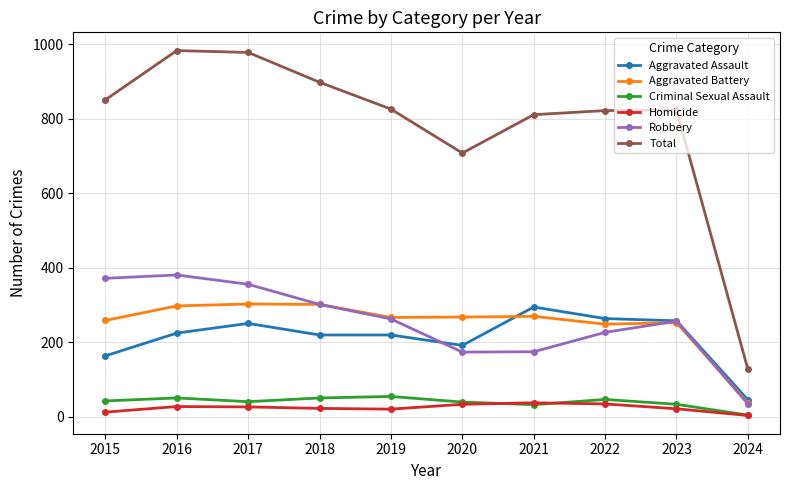

Which category has the lowest value in the Robbery series?

2024